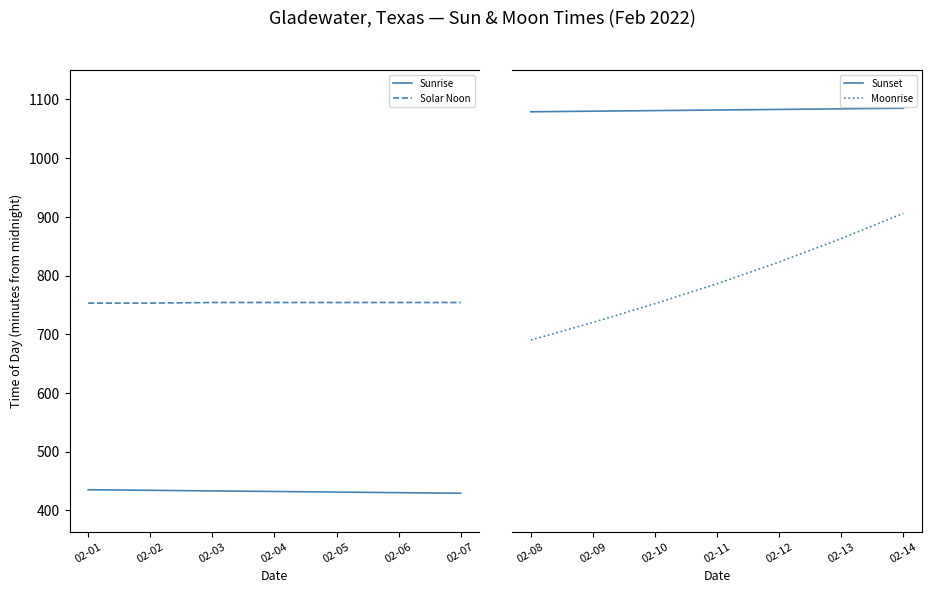

True or false: Solar Noon and Sunrise intersect in this chart.

False